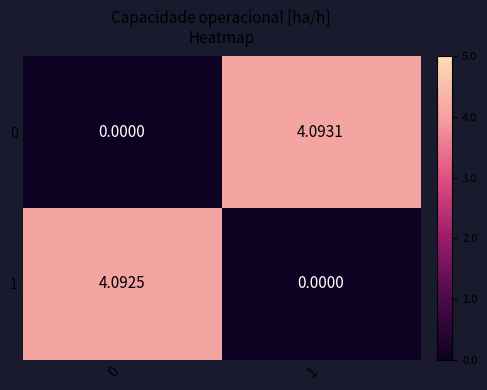

At which category is the sum across all series the highest?

1